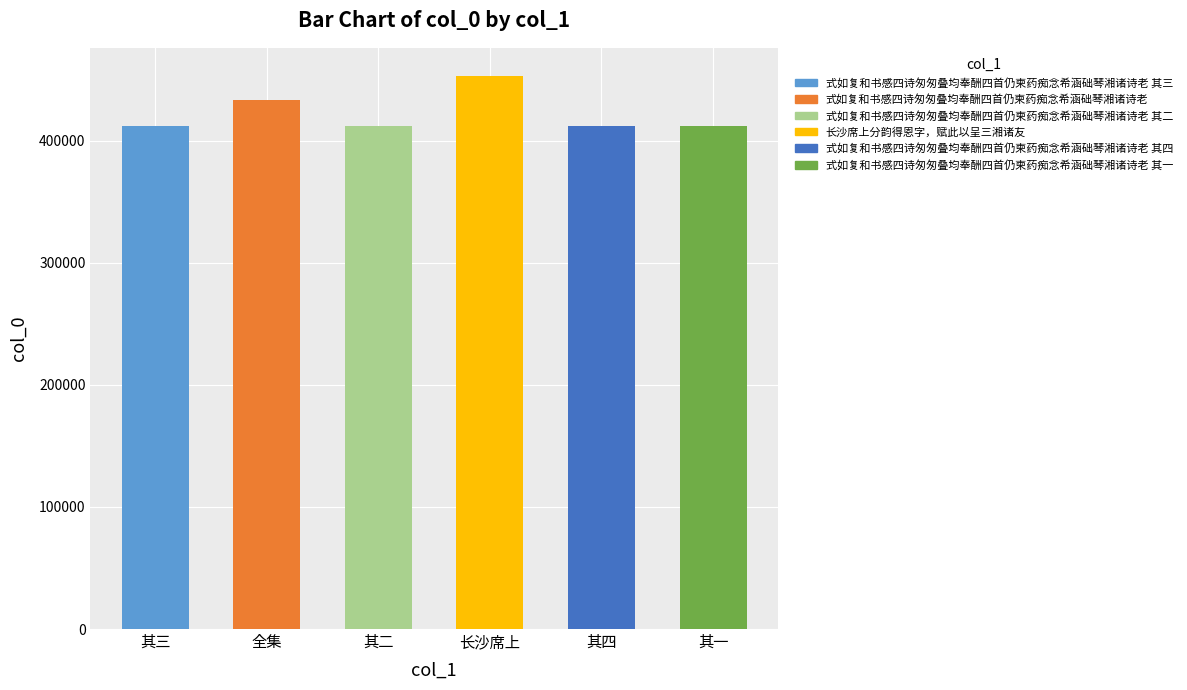

What is the greatest value displayed?

453433